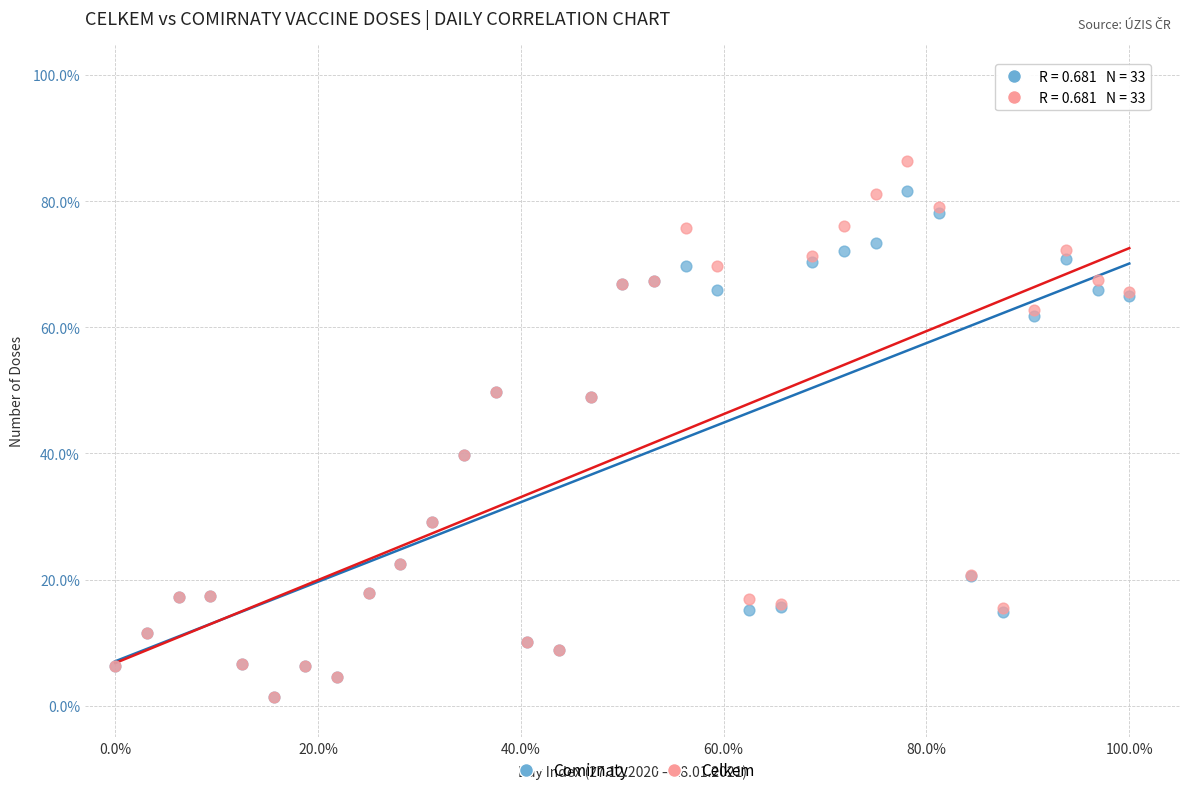

What are all the series names shown in the legend?

Comirnaty, Celkem